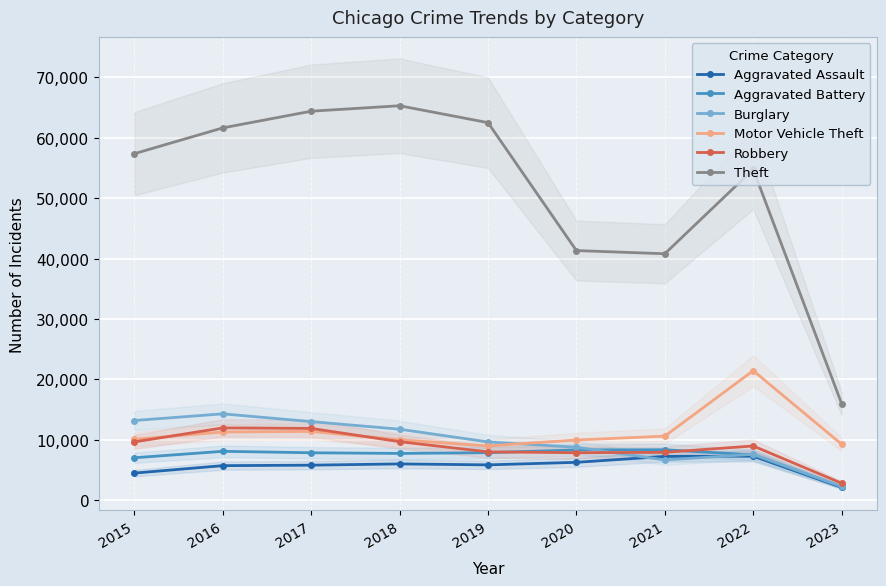

What are all the series names shown in the legend?

Aggravated Assault, Aggravated Battery, Burglary, Motor Vehicle Theft, Robbery, Theft